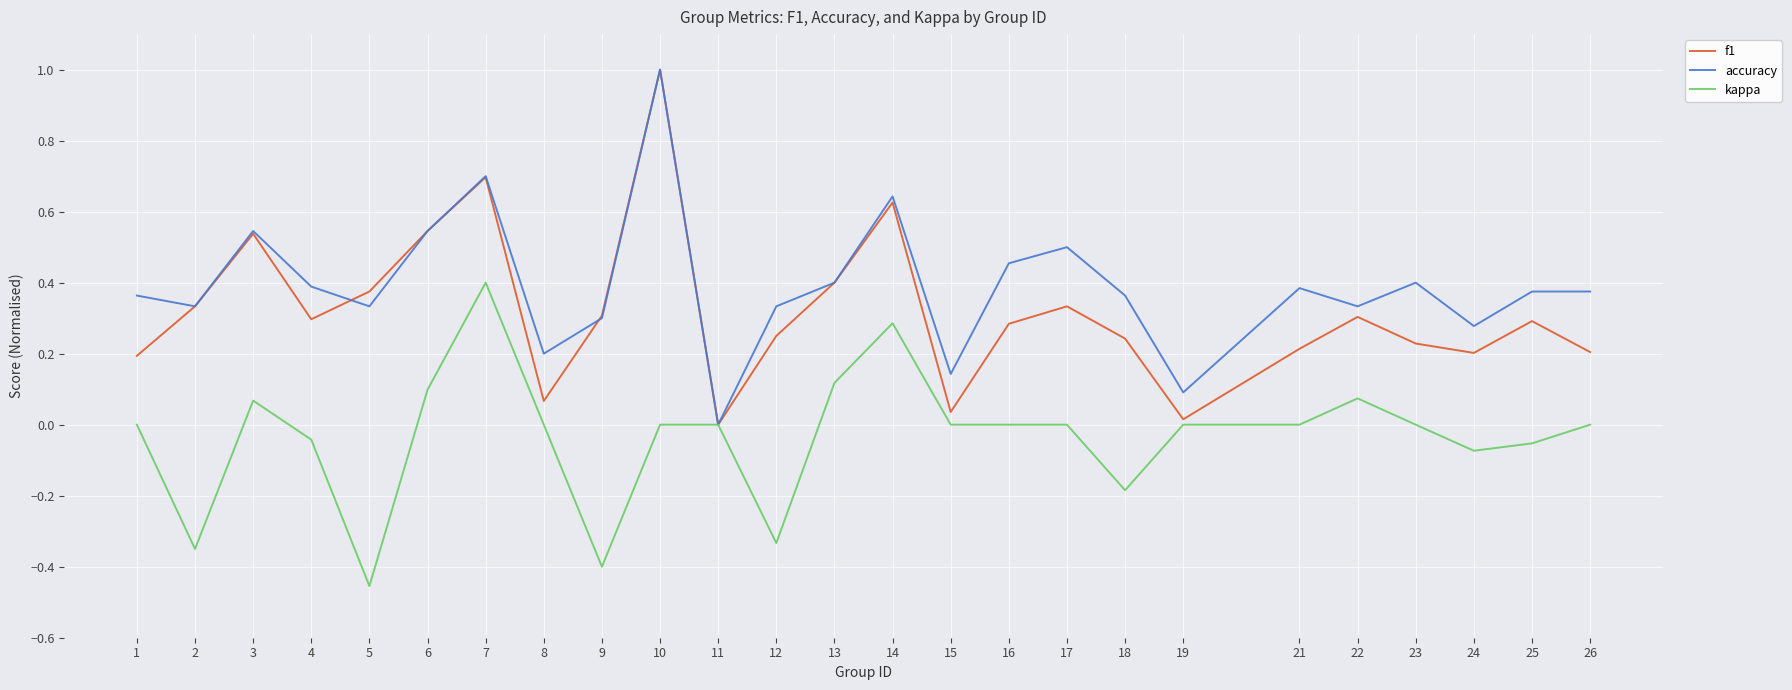

At which category does the chart reach its peak across all series?

10